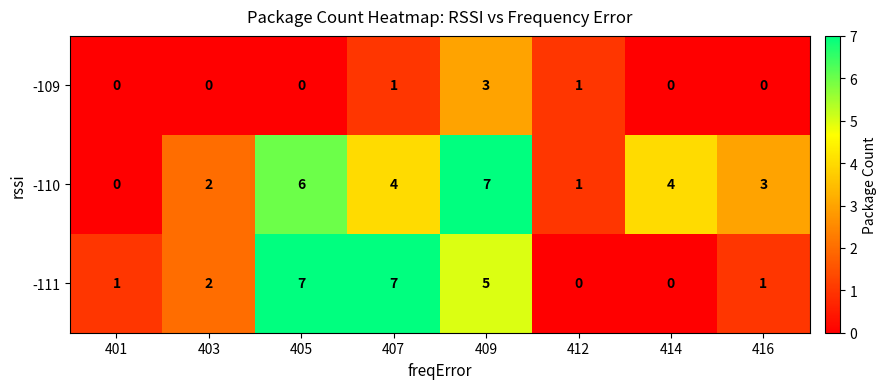

What value does the -111 series have at 405?

7